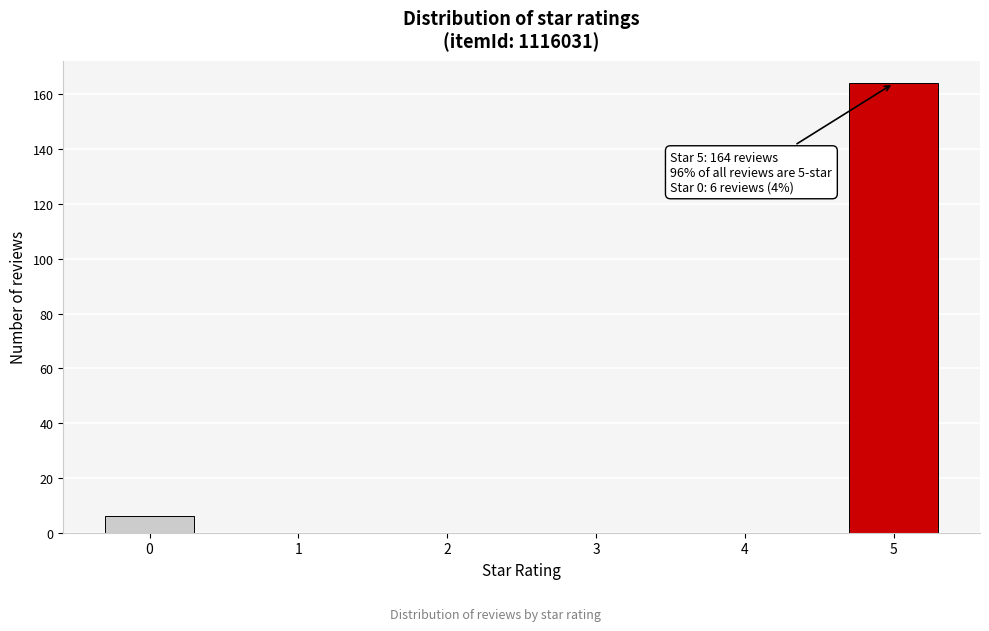

Reading right to left, transcribe all the data shown in this chart.

5=164	4=0	3=0	2=0	1=0	0=6